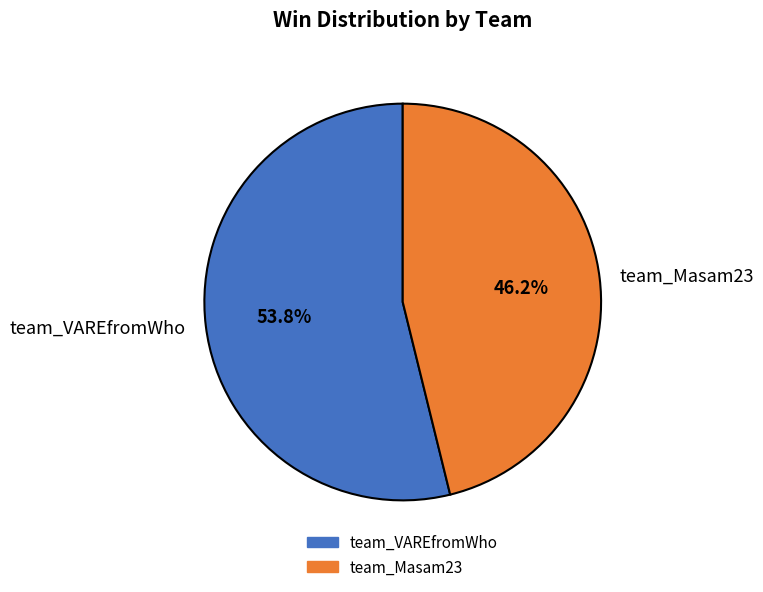

What percentage is NOT represented by team_Masam23?

53.8%